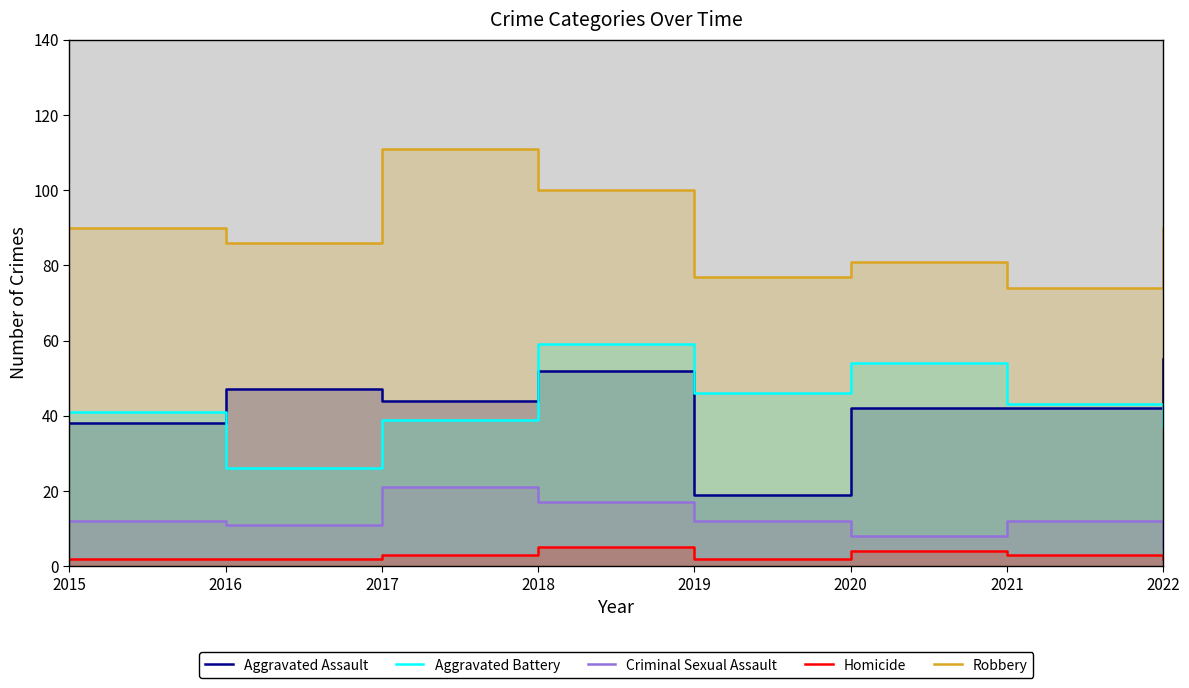

What is the difference between the second highest and minimum values in the Homicide series?

2